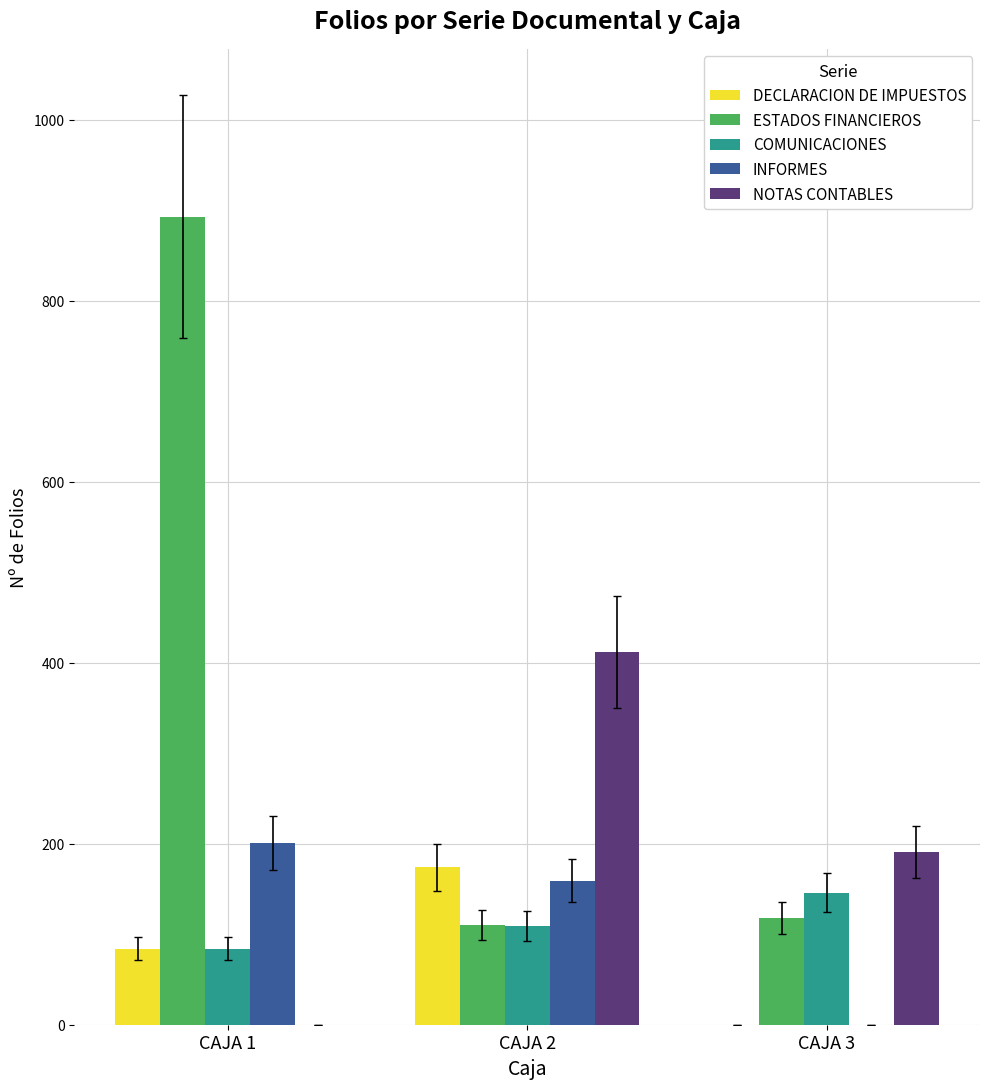

The value of COMUNICACIONES at CAJA 3 is 261. True or false?

False